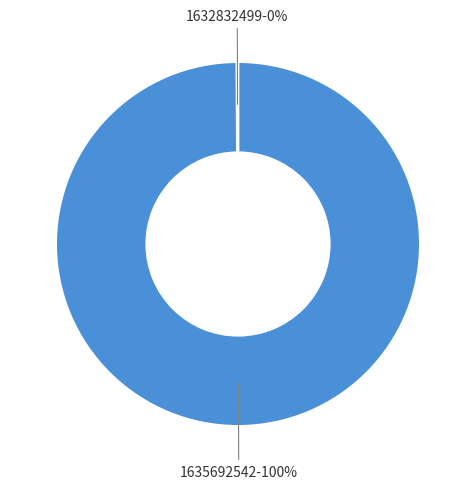

What is the largest slice in the pie chart?

1635692542